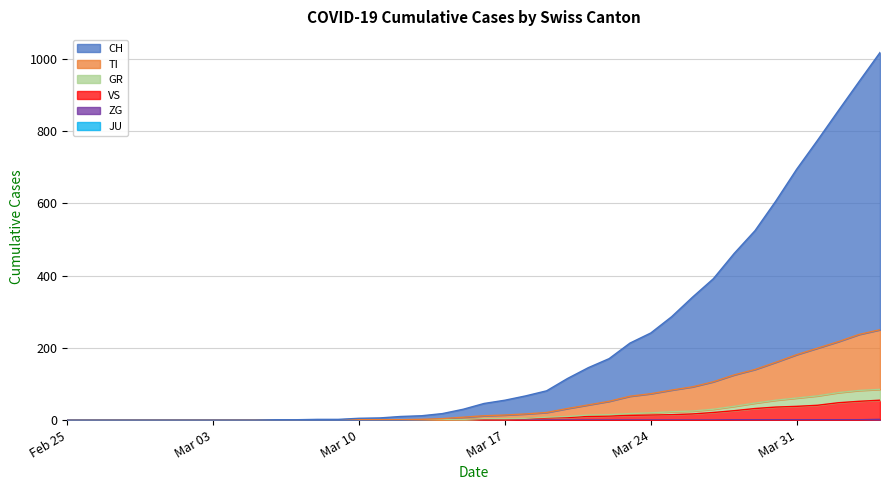

True or false: CH and VS intersect in this chart.

False